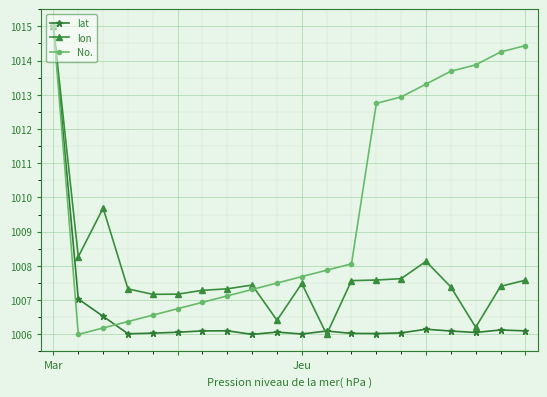

What is the difference between the maximum and second lowest values in the lat series?

9.0